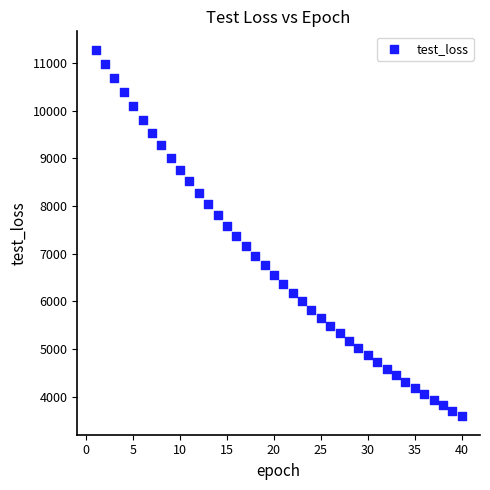

What is the range of X values (max minus min)?

39.0